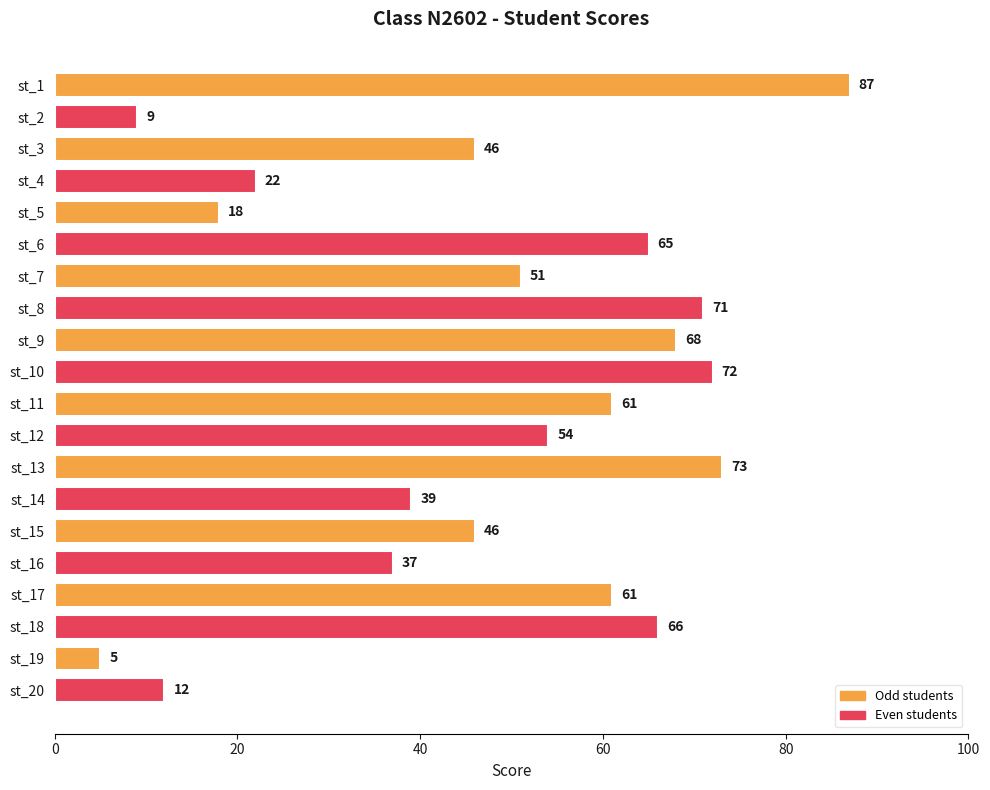

Which category has the lowest value across all series?

st_19